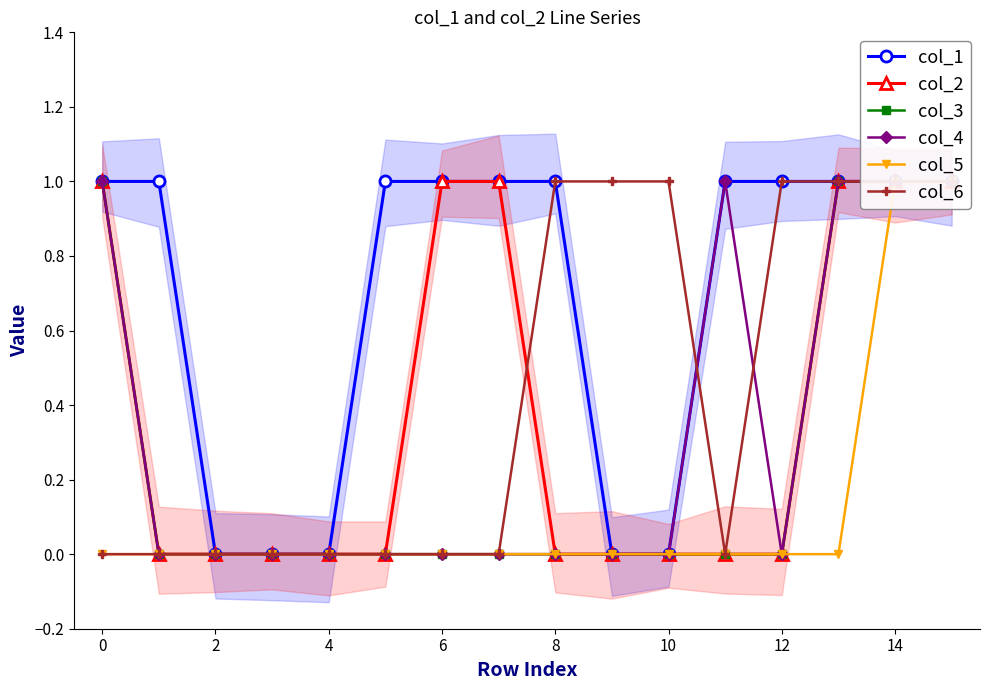

At 4, list the series in order from largest to smallest.

col_1, col_2, col_3, col_4, col_5, col_6